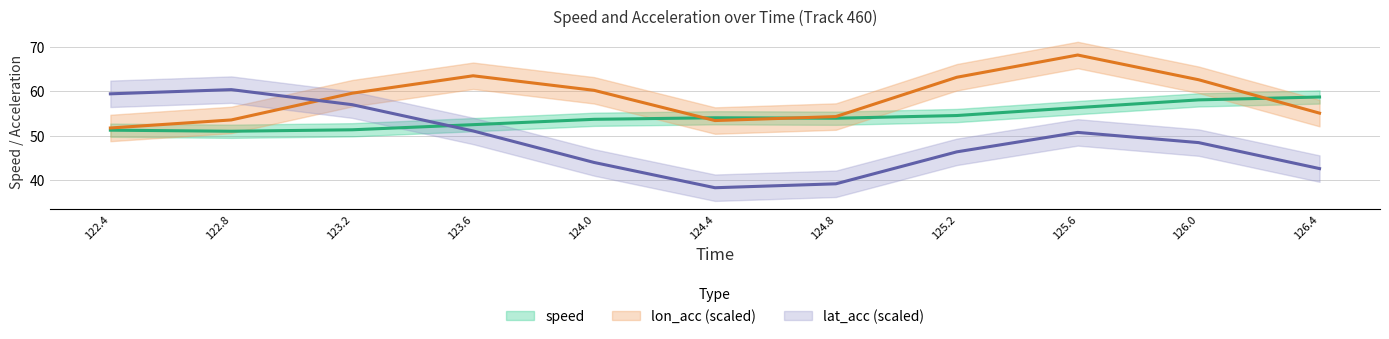

The value of lon_acc (scaled) at 126.0 is 62.7. True or false?

True